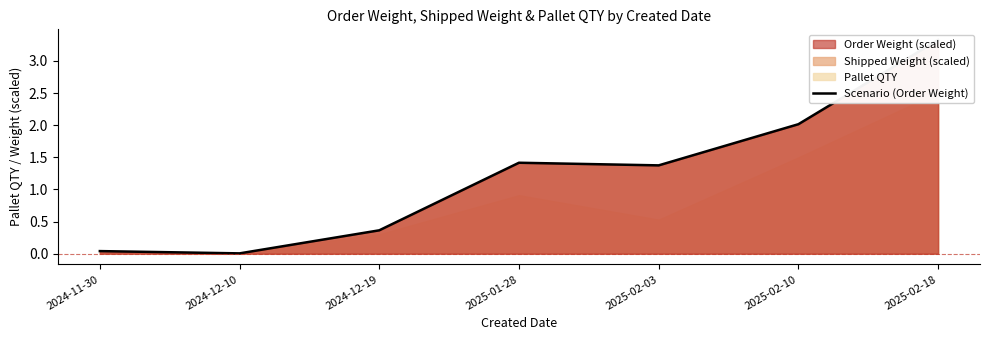

What is the difference between the maximum and minimum values?

3.3